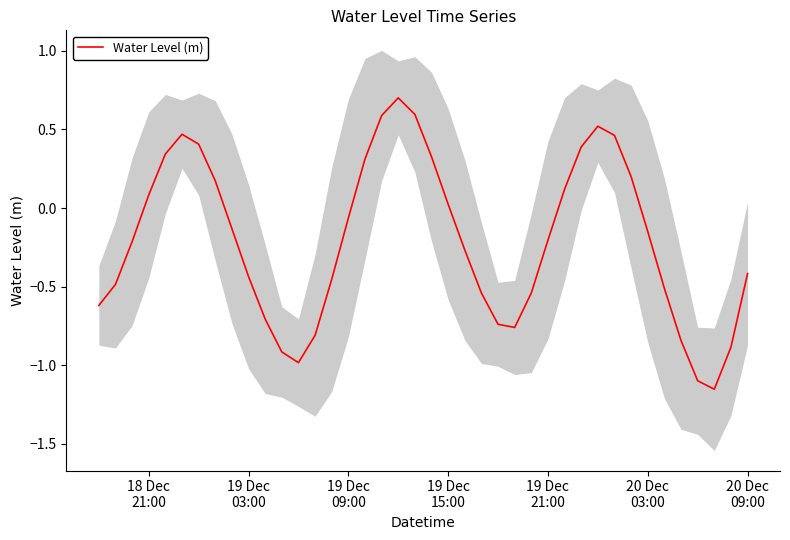

What is the difference between the maximum and minimum values?

1.9